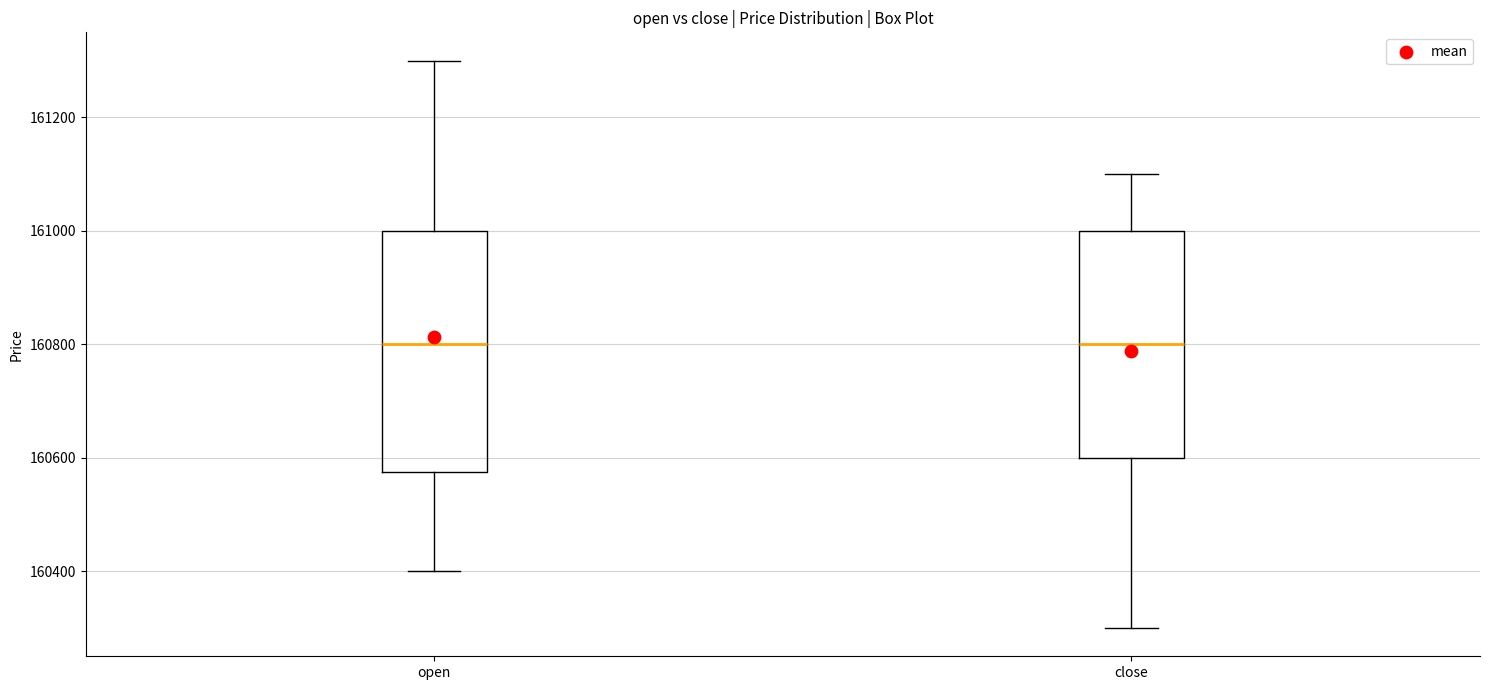

Comparing the boxes themselves (not the whiskers), which one is the tallest?

open